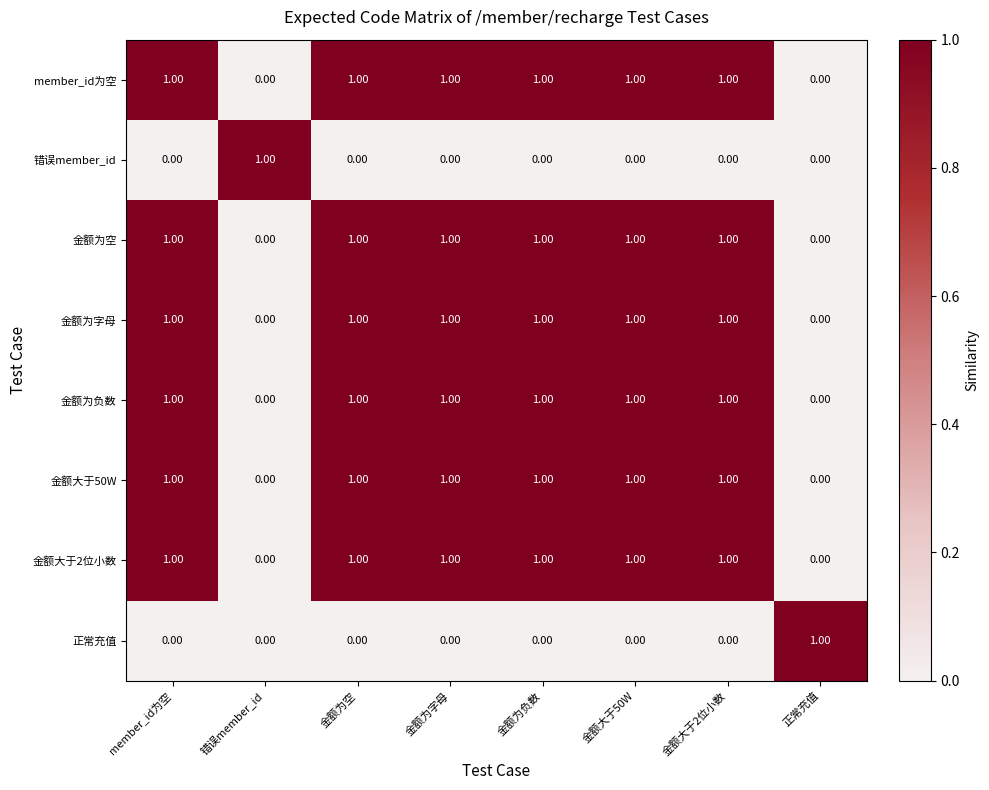

What is the sum of all member_id为空 values?

6